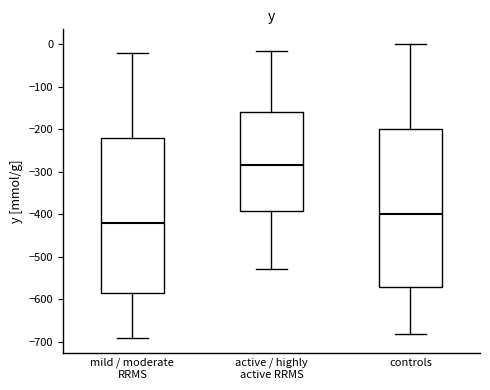

Reading left to right, read every box against the y-axis: the position of its median line, the range the box covers, and the ends of its whiskers. The values are not printed on the chart, so give them approximately, as read against the axis.

mild / moderate RRMS: median -420, box -590 to -220, whiskers -690 to -20
active / highly active RRMS: median -280, box -390 to -160, whiskers -530 to -20
controls: median -400, box -570 to -200, whiskers -680 to 0